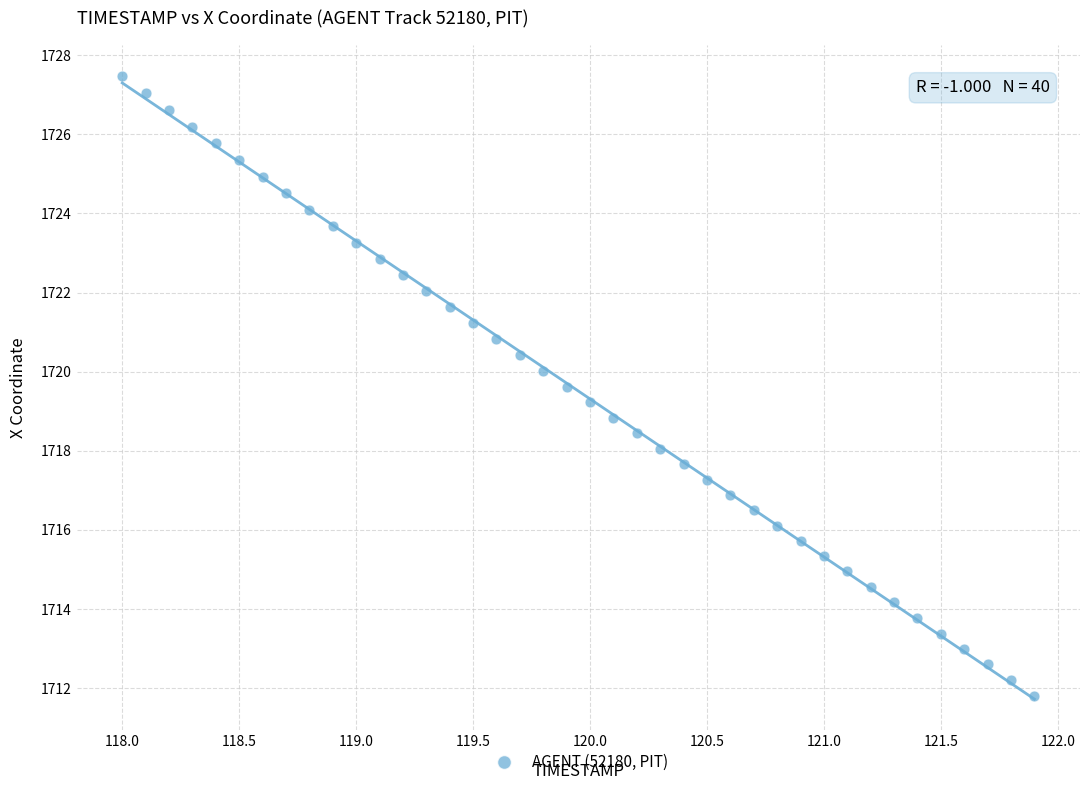

What is the range of Y values (max minus min)?

15.7